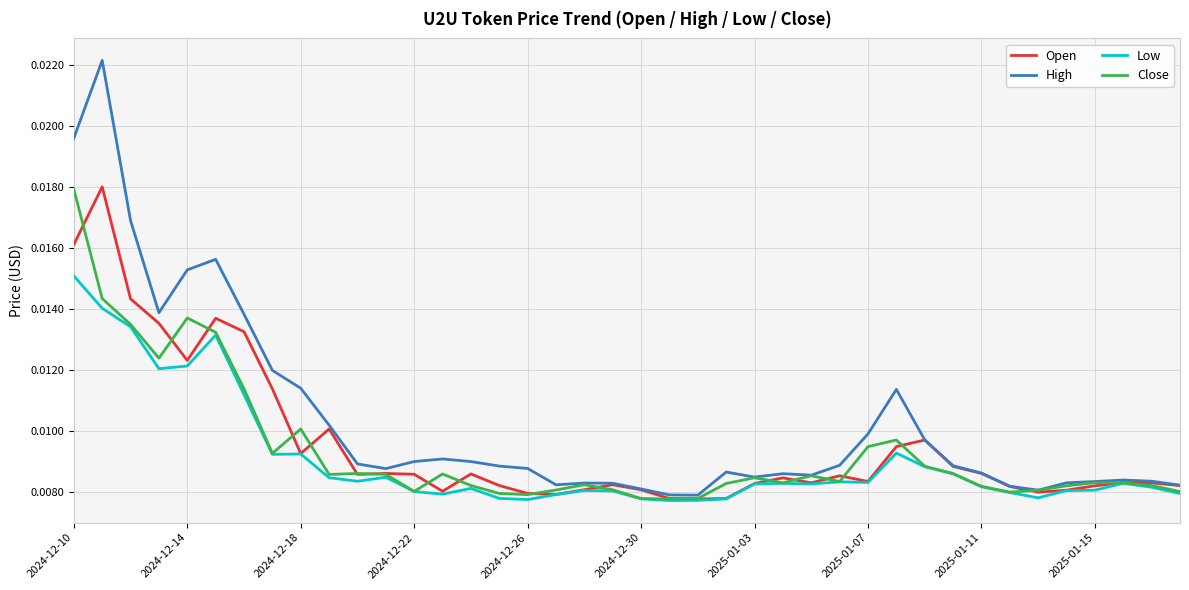

Which series has the largest total across all categories?

High